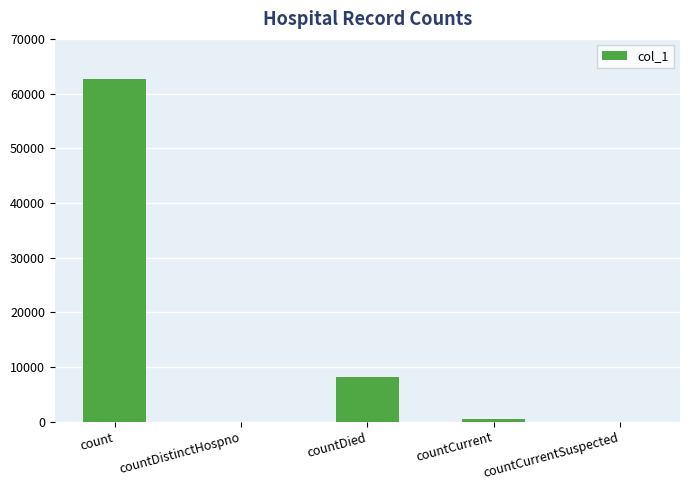

The chart shows a value of 8172 at countDied. True or false?

True